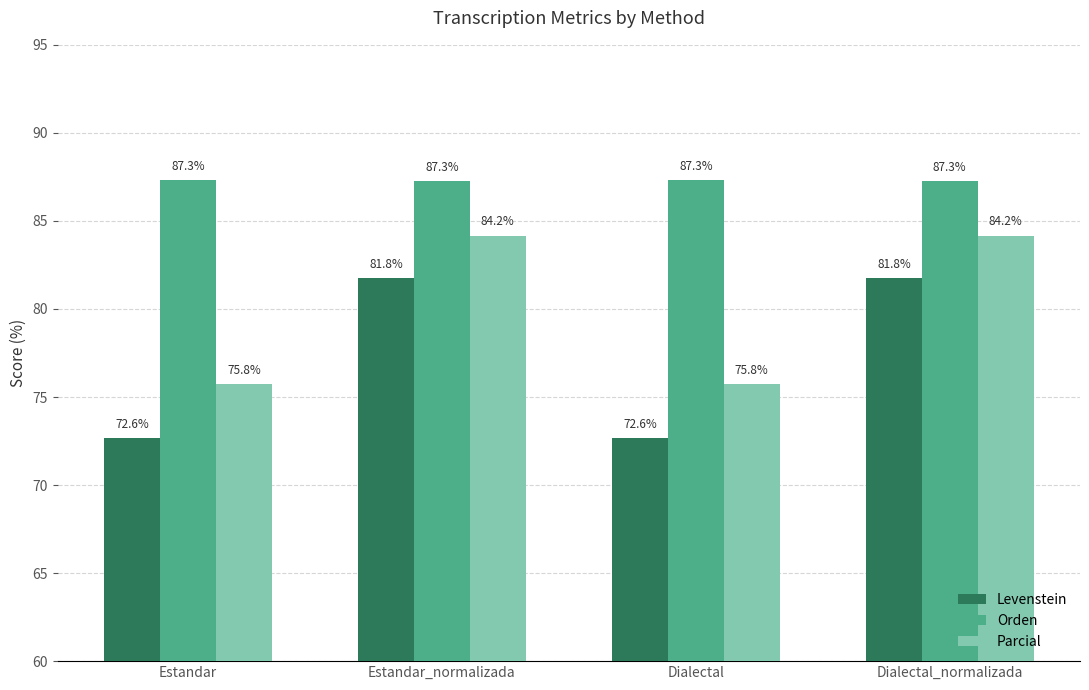

What position from the left is Dialectal?

3